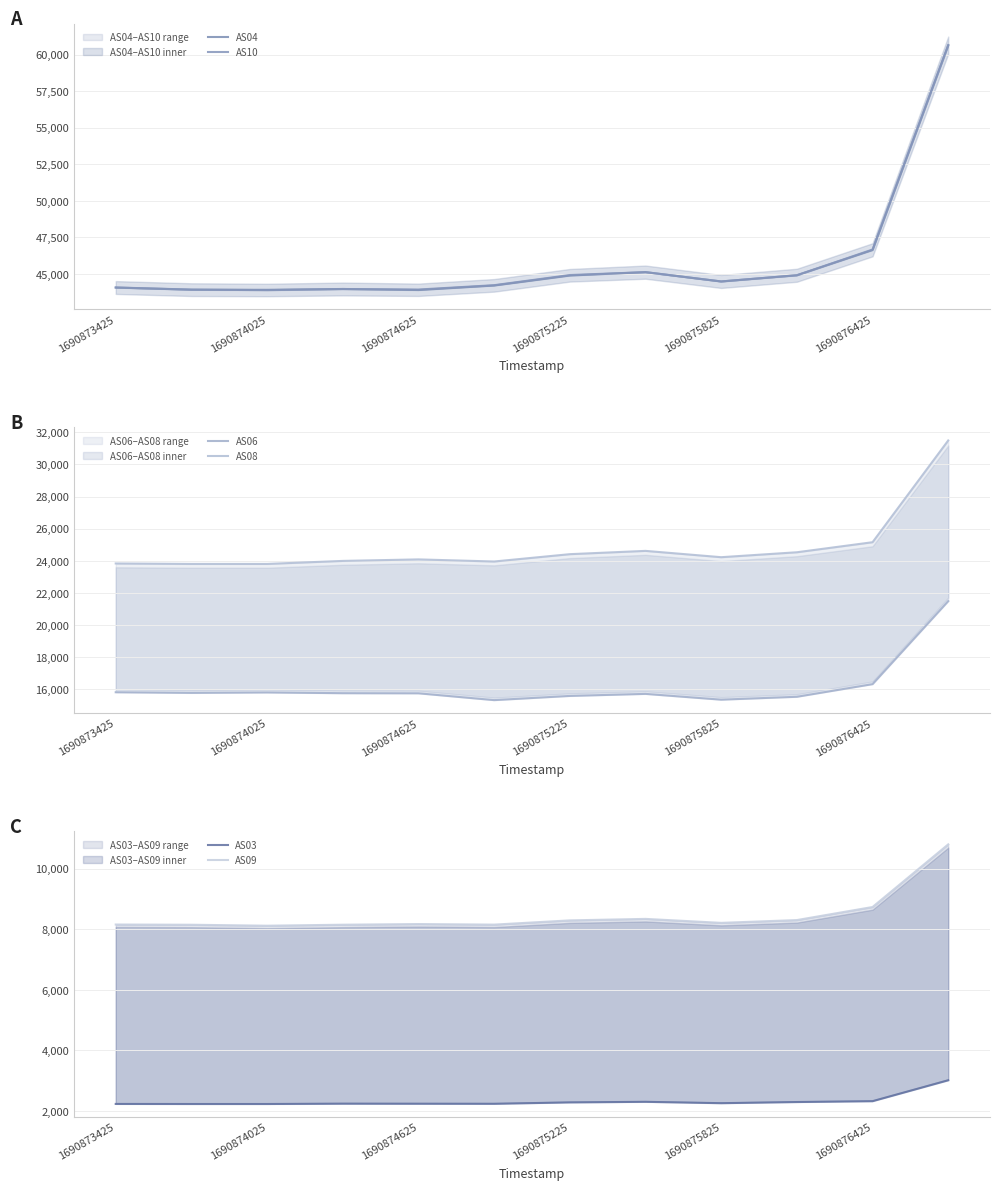

What is the spread (max minus min) of values at 1690875225?

42639